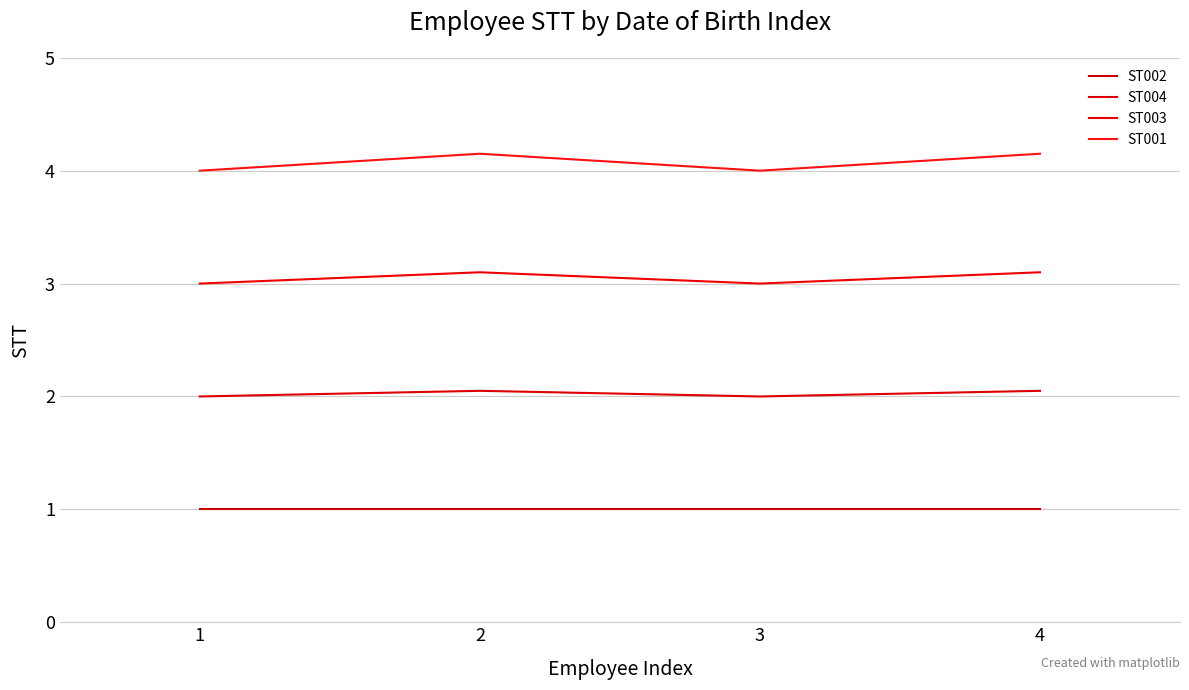

Where is the first local maximum for ST003?

2